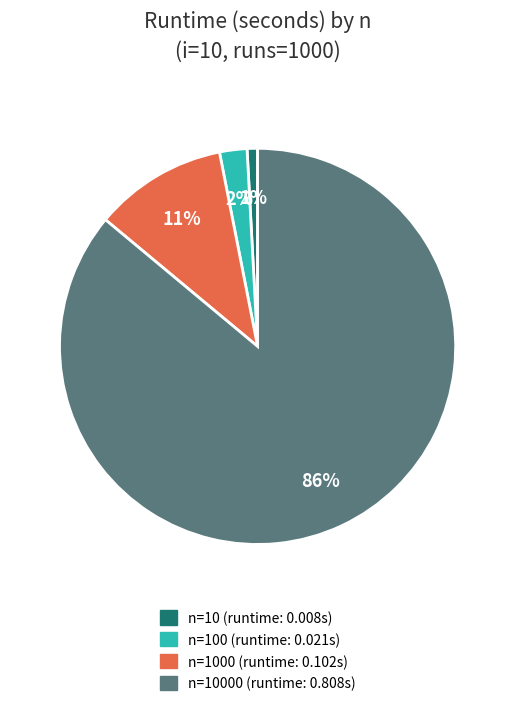

Is there a majority slice in this chart?

Yes